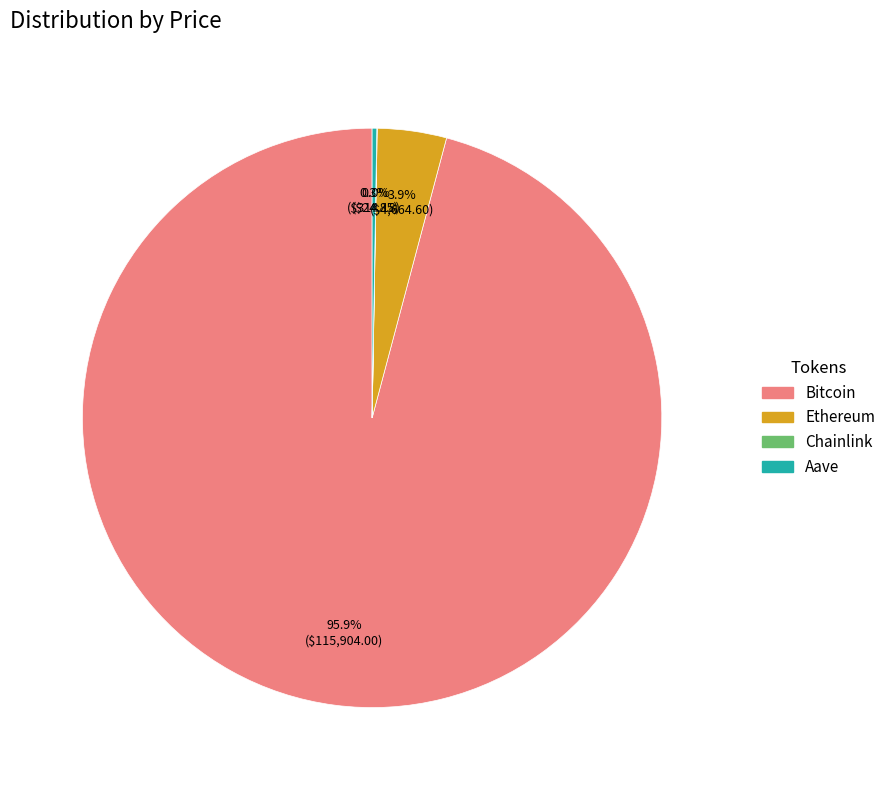

Which category accounts for the majority?

Bitcoin